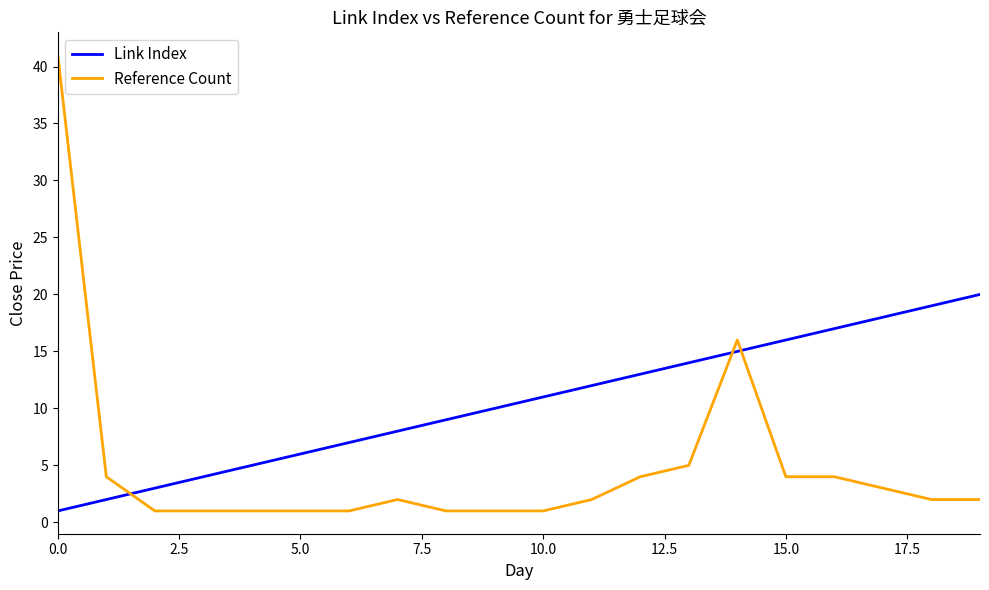

Which series ends up on top after the final intersection of Reference Count and Link Index?

Link Index